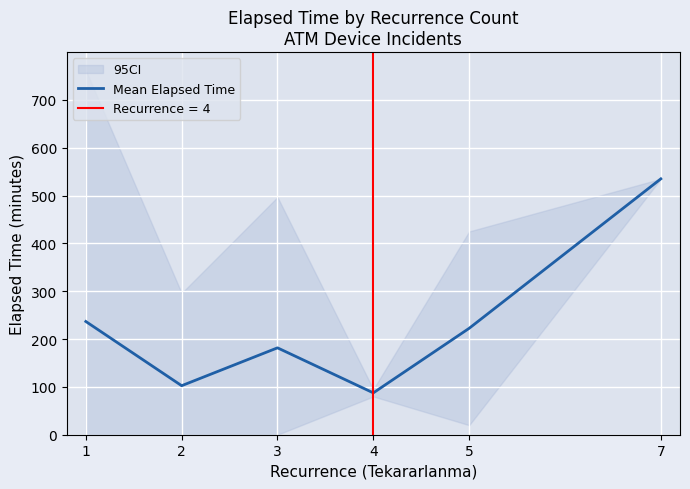

How many values exceed 222?

3